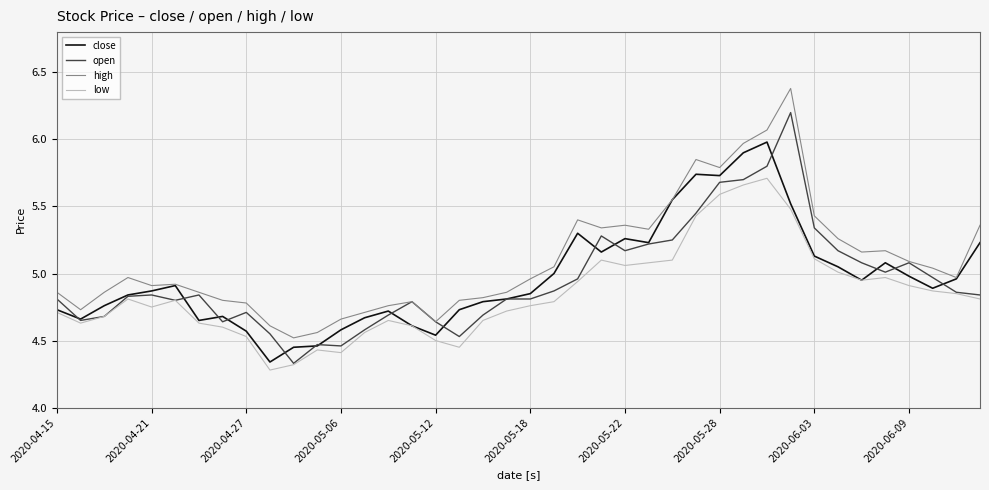

How many series are shown in this chart?

4